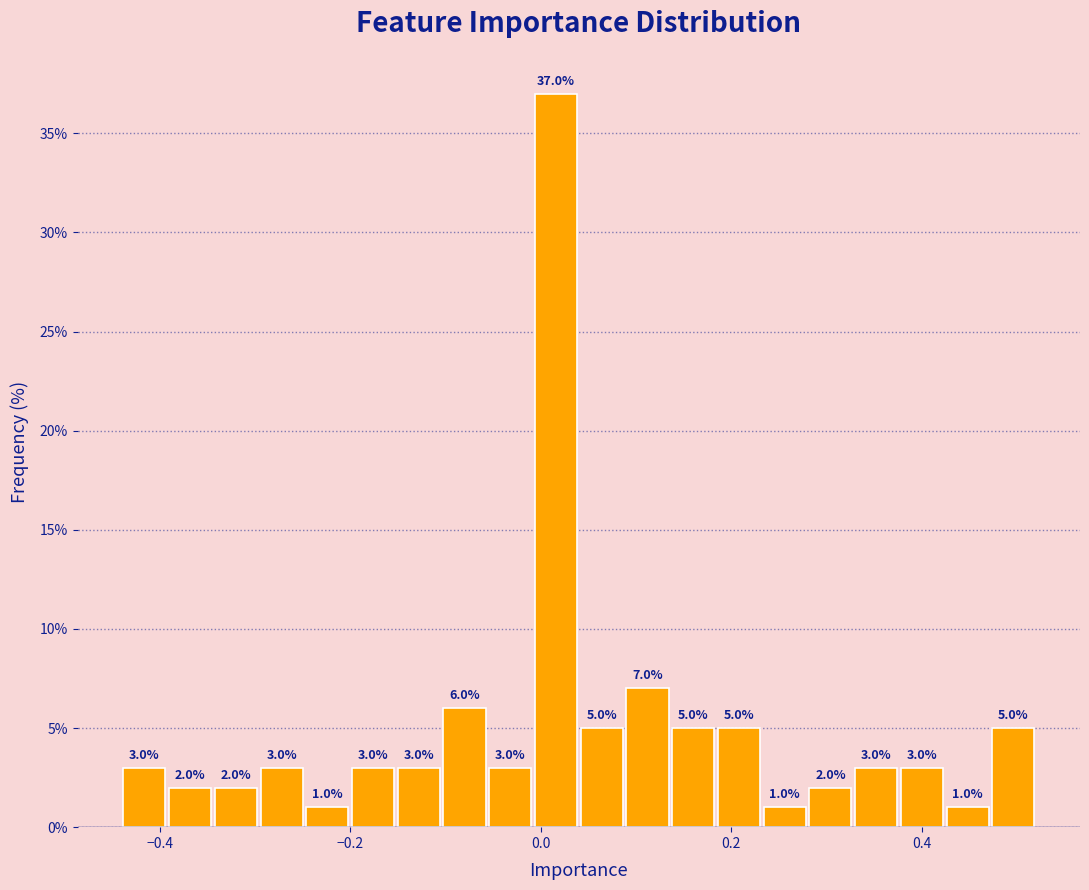

Read against the x-axis, roughly where is the centre of the tallest bar?

0.02